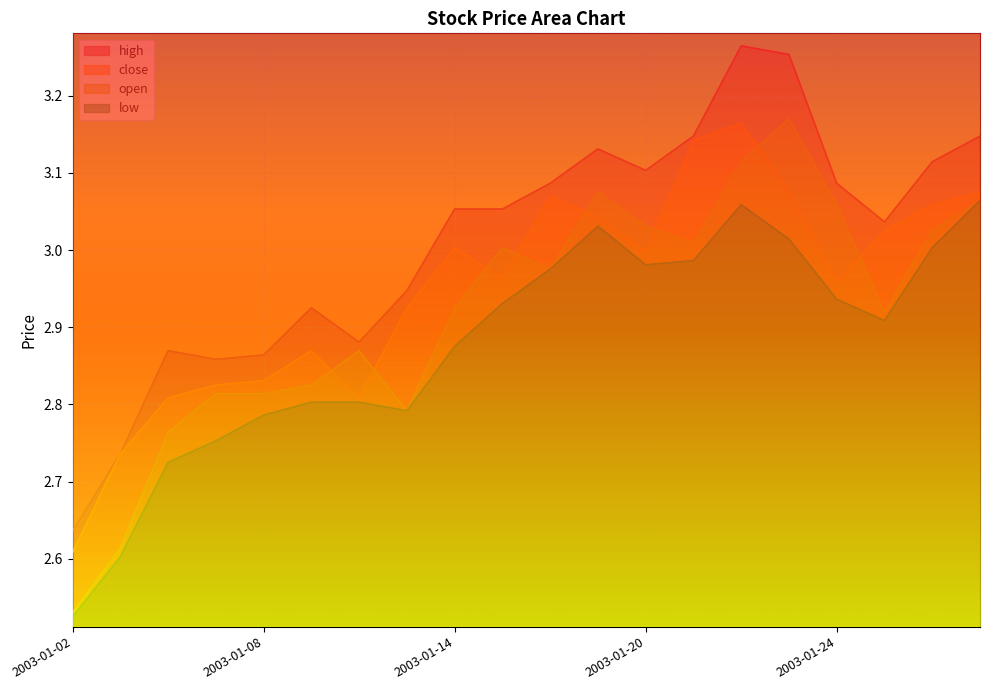

Rank the series by their maximum value, from lowest to highest.

low, close, open, high